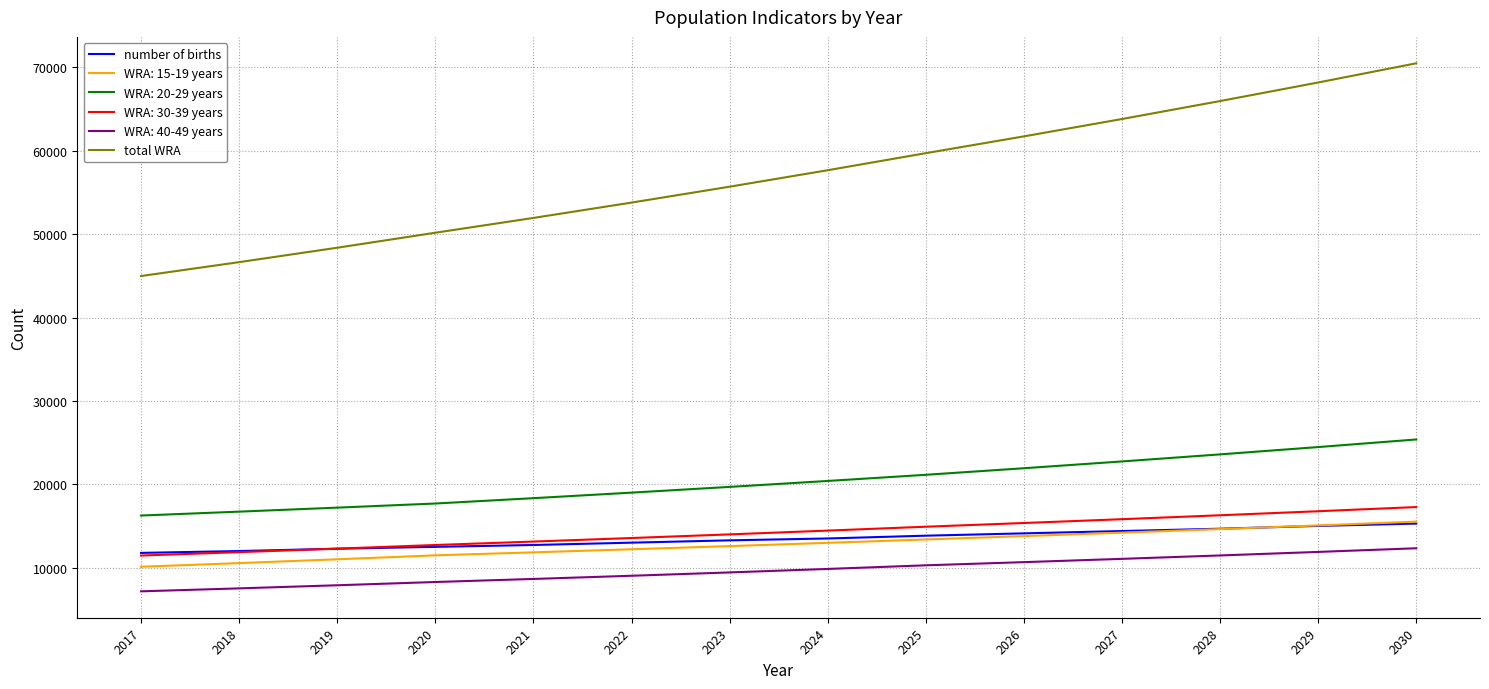

What is the total value across all series at 2022?

120587.2